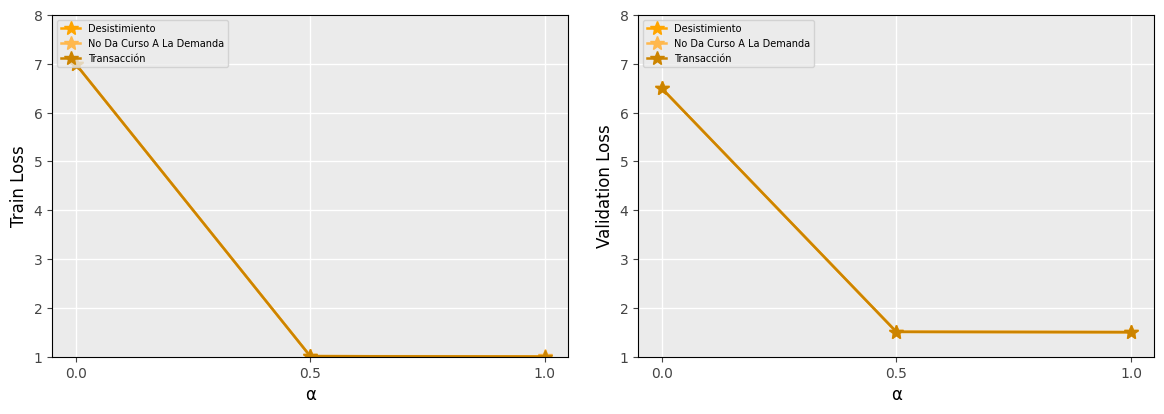

Rank the series at 0.5 from highest to lowest value.

Desistimiento, No Da Curso A La Demanda, Transacción